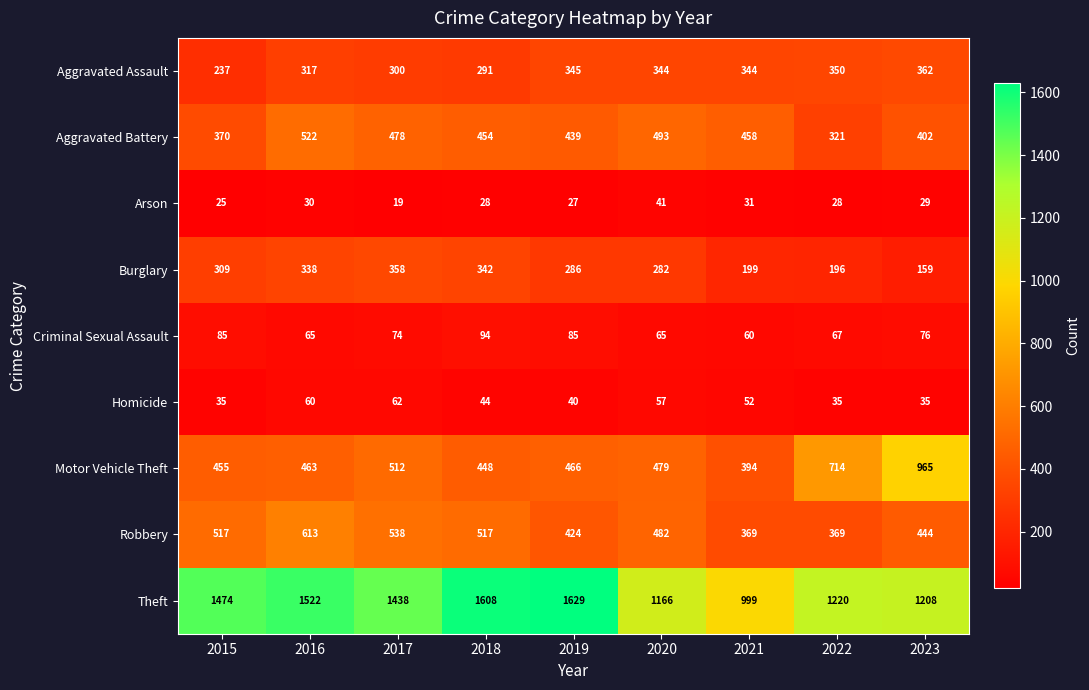

Which label corresponds to the smallest value in the chart?

2017